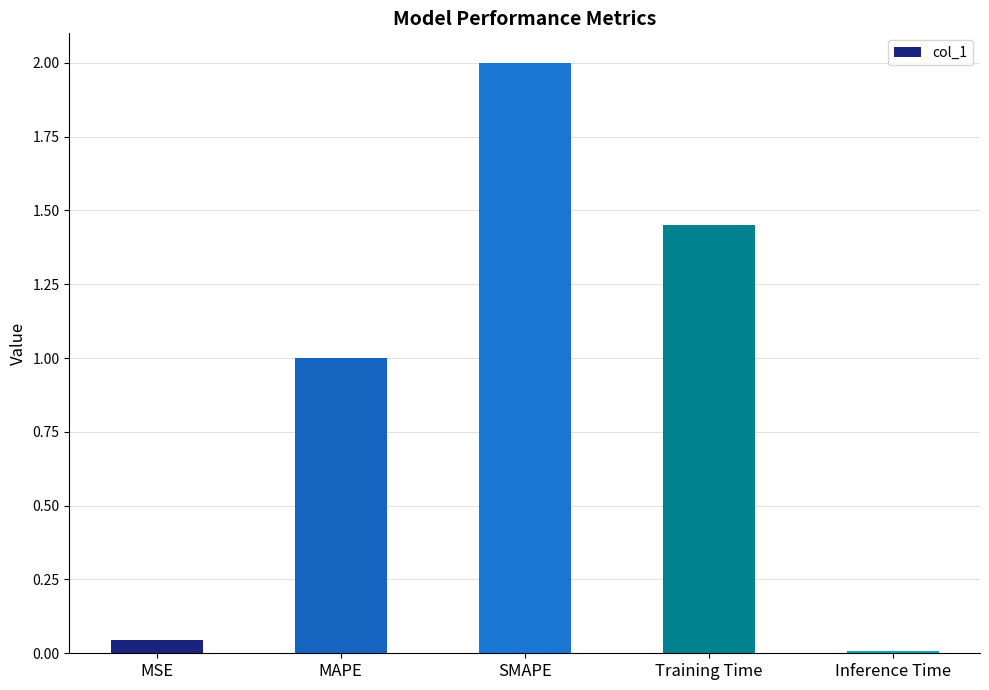

What is the difference between the maximum and minimum values?

2.0